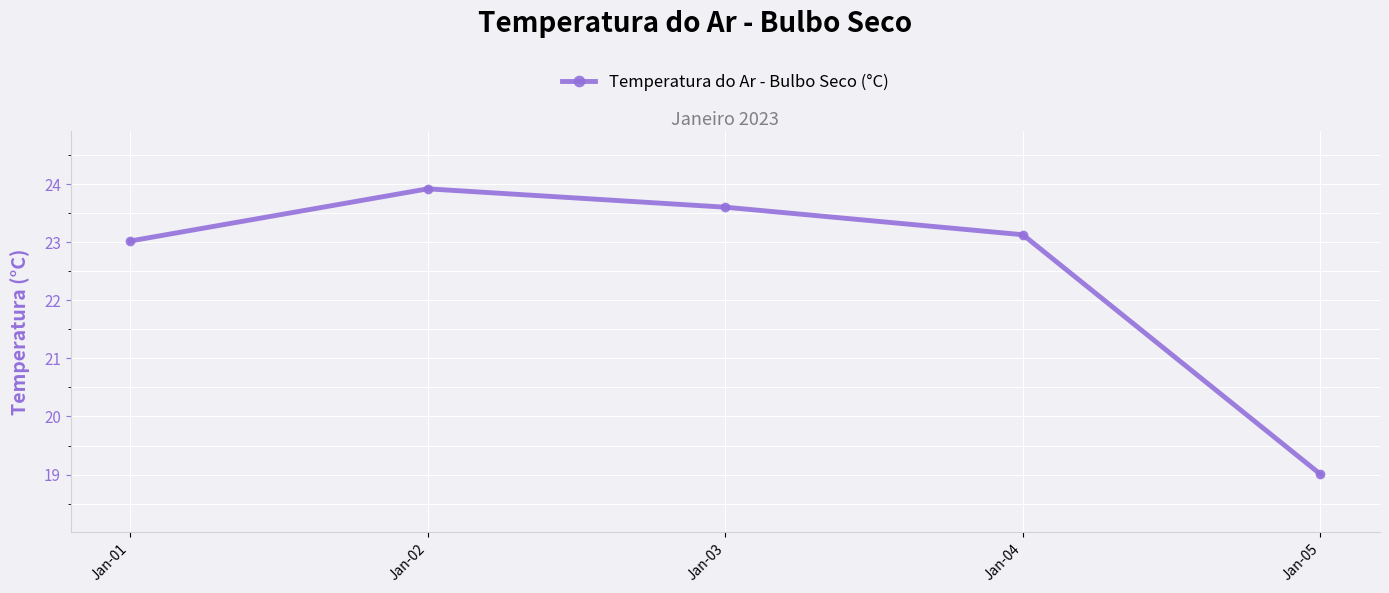

What is the sum of the values at Jan-04 and Jan-05?

42.1